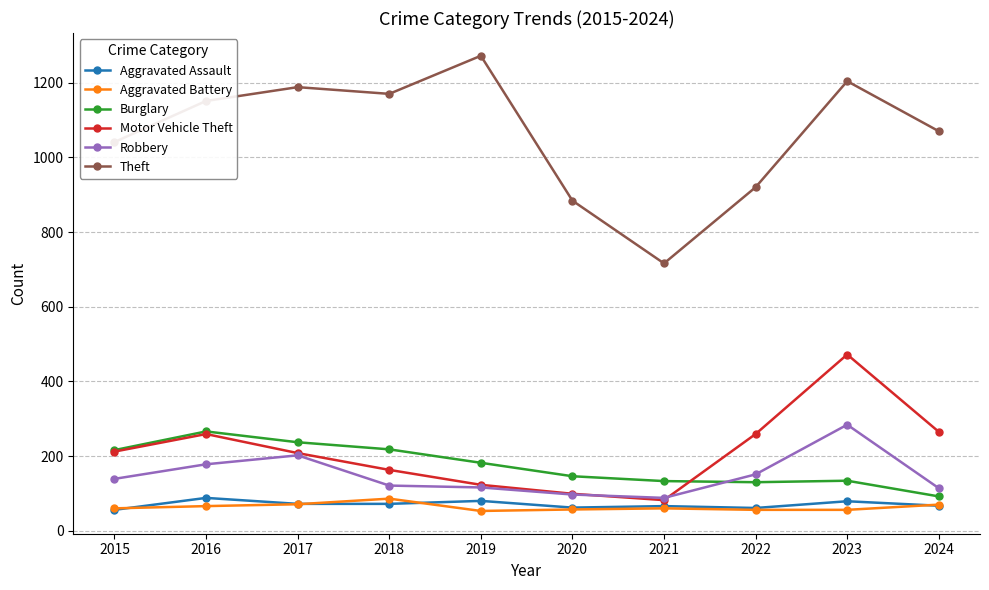

The Motor Vehicle Theft series shows 82 at 2021. True or false?

True